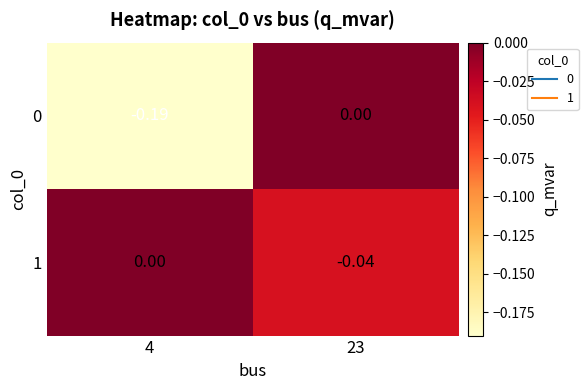

Is the value of 1 at 4 greater than the value of 0 at 4?

Yes